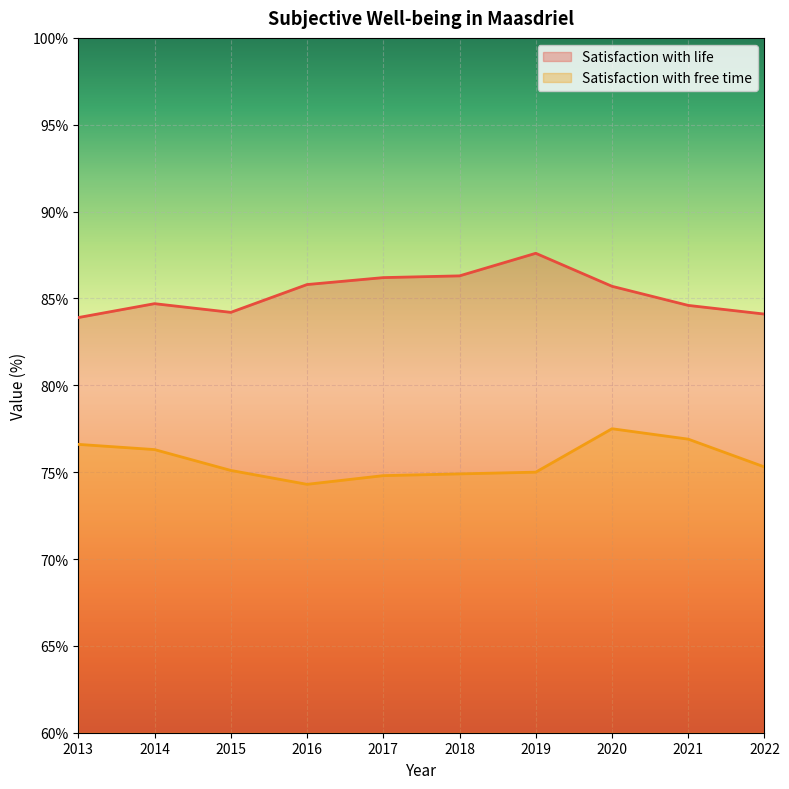

The Satisfaction with free time series shows 24.9 at 2014. True or false?

False